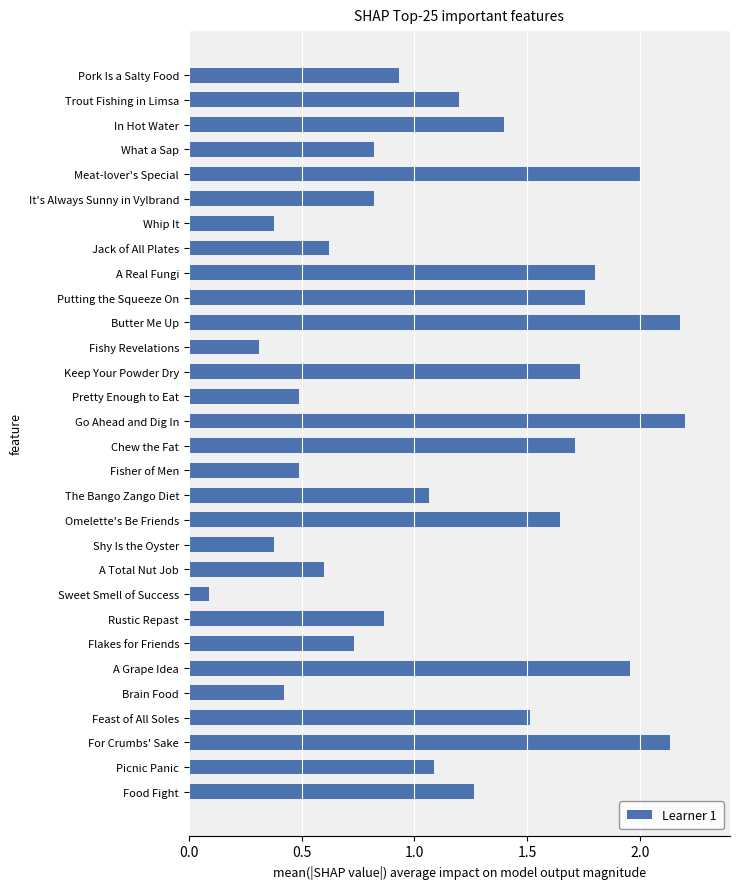

Which has a higher value, A Real Fungi or Pork Is a Salty Food?

A Real Fungi